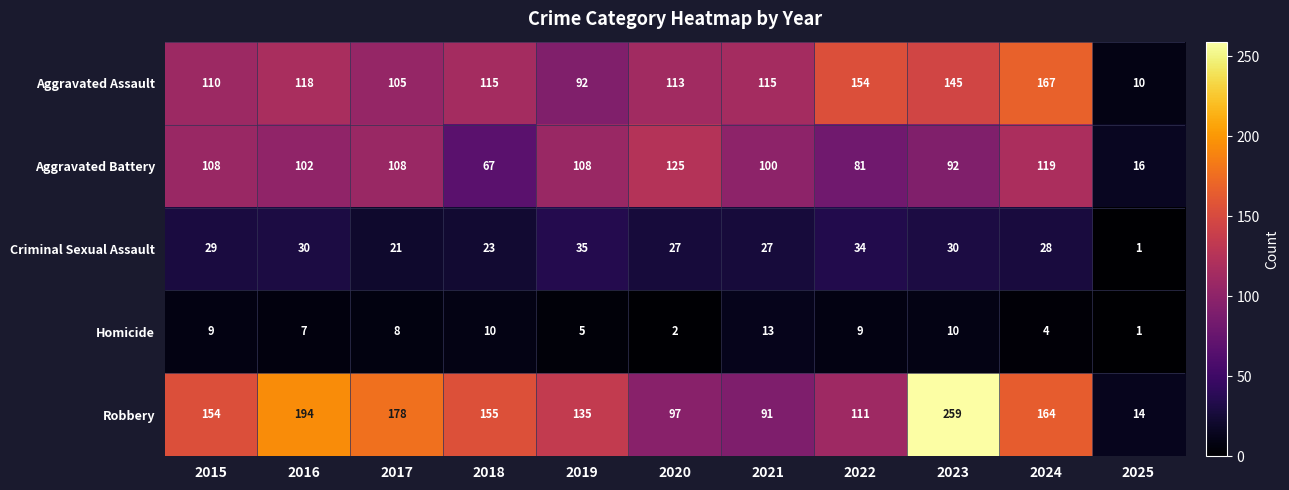

Which series has the largest total across all categories?

Robbery